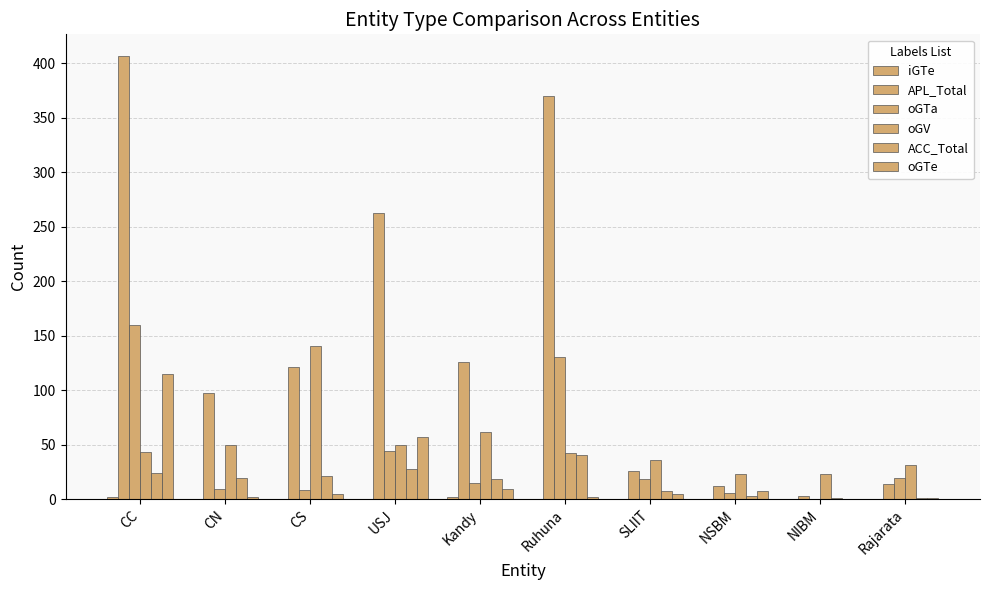

Is the value of oGTa at CS greater than the value of iGTe at Ruhuna?

Yes